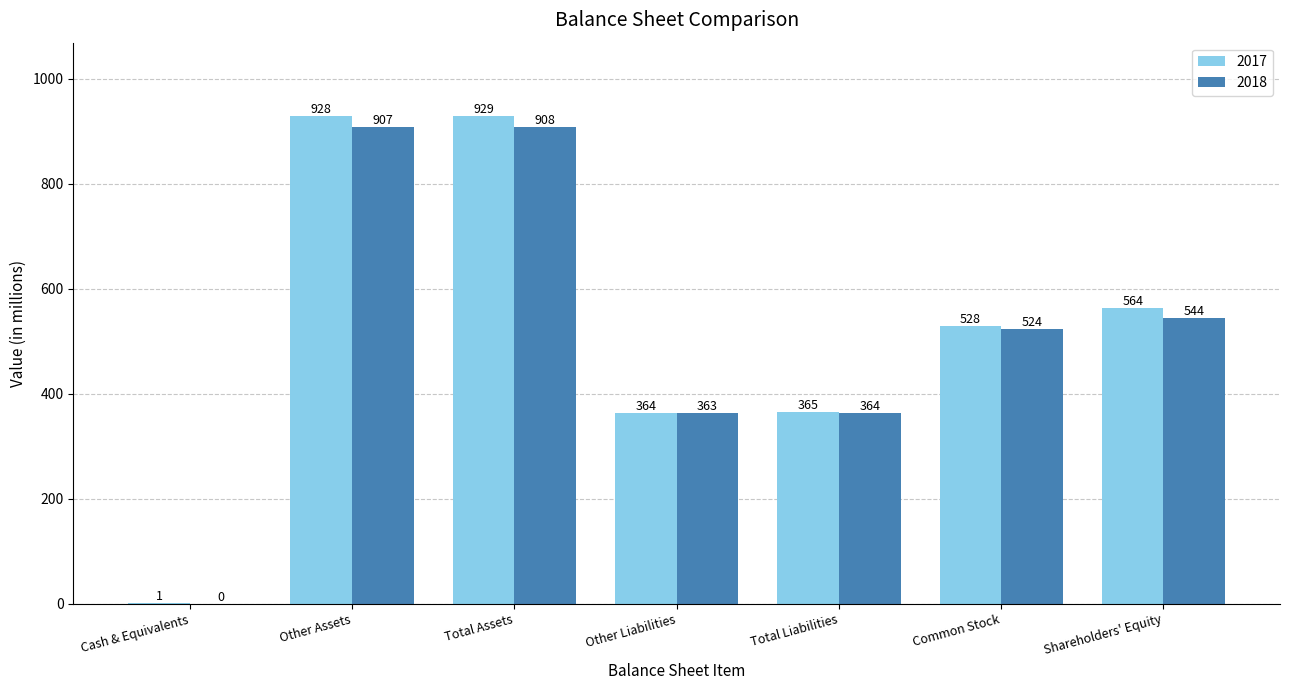

What is the spread (max minus min) of values at Other Assets?

21